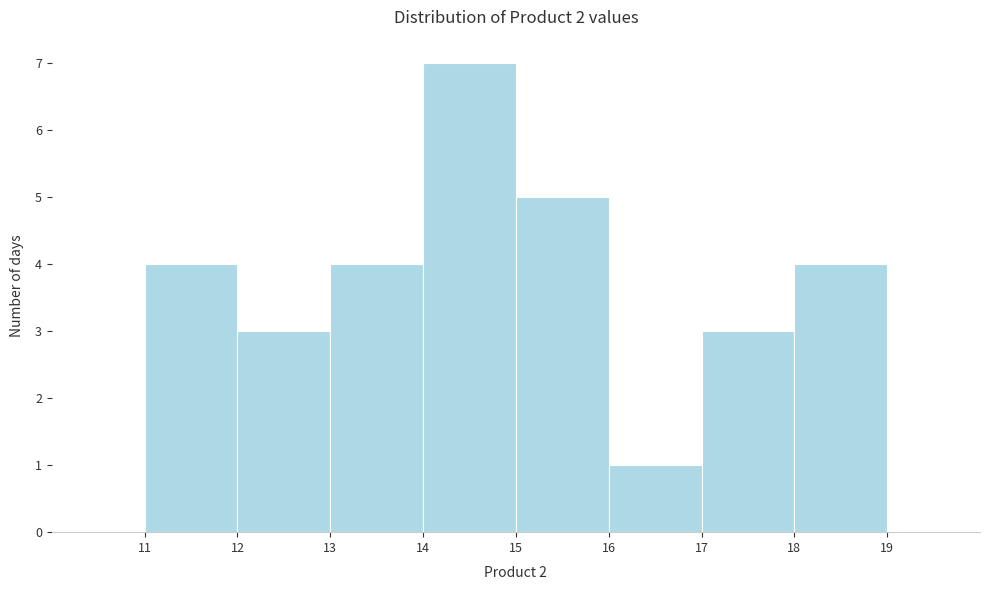

How tall is the bar that spans 14 to 15 on the x-axis? The values are not printed on the chart, so give them approximately, as read against the axis.

7